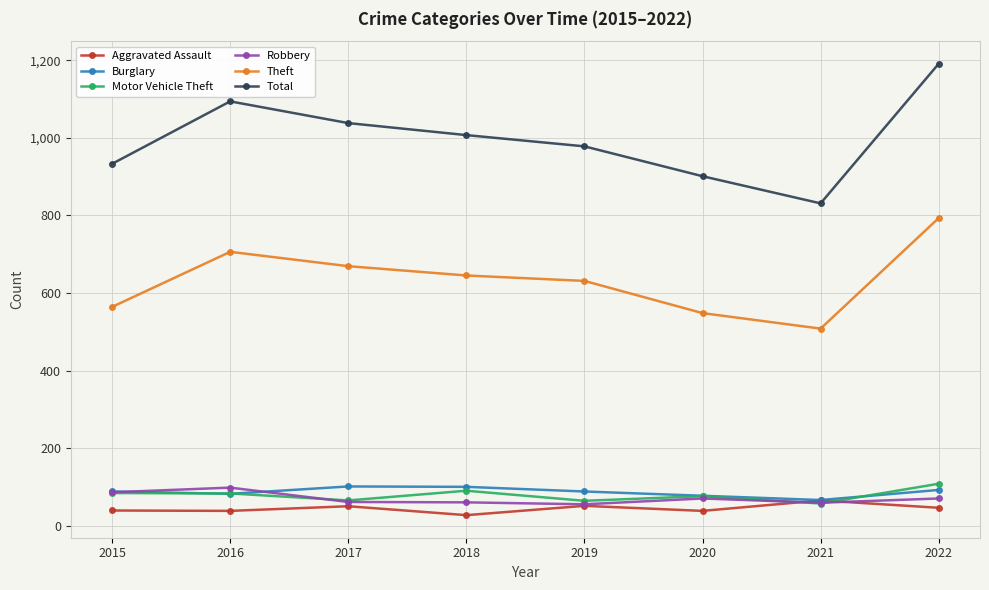

Rank the categories by Total value from lowest to highest.

2021, 2020, 2015, 2019, 2018, 2017, 2016, 2022